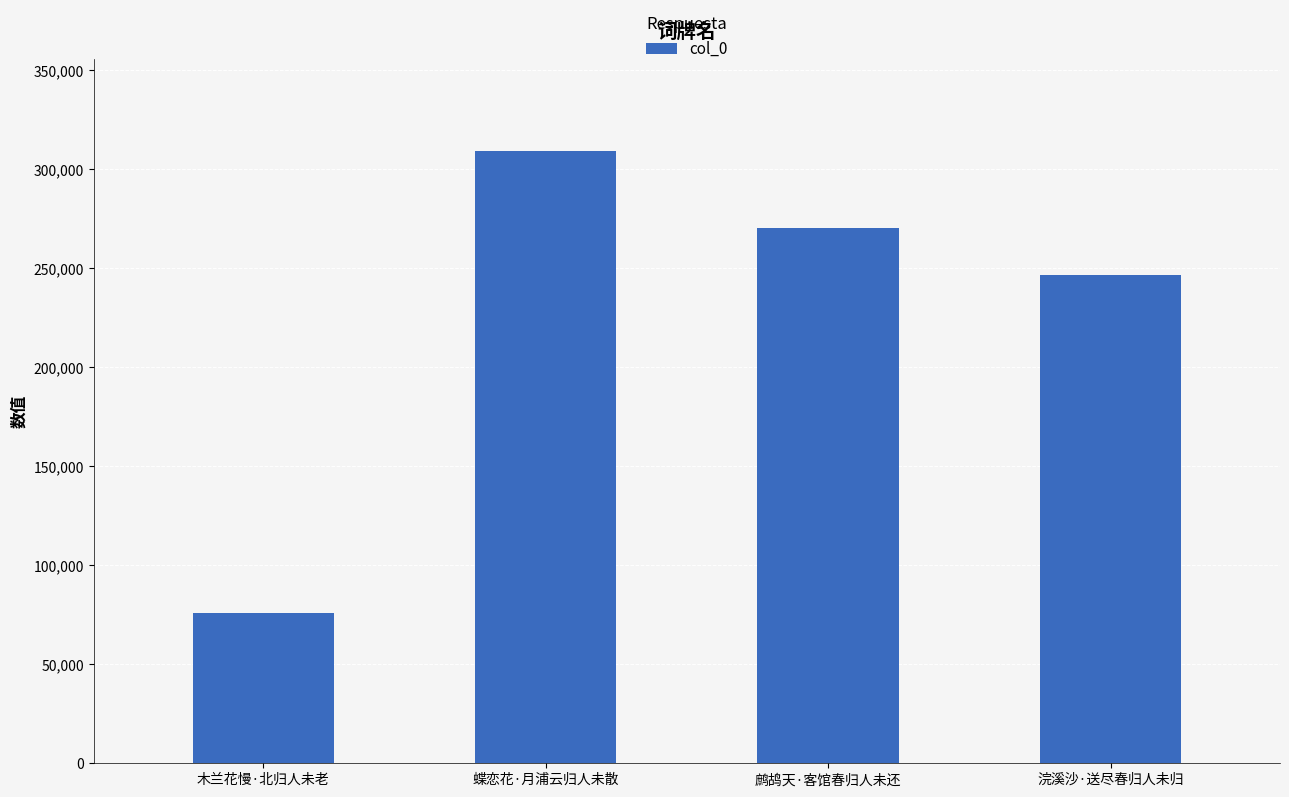

What is the change in value from 蝶恋花·月浦云归人未散 to 浣溪沙·送尽春归人未归?

-62856